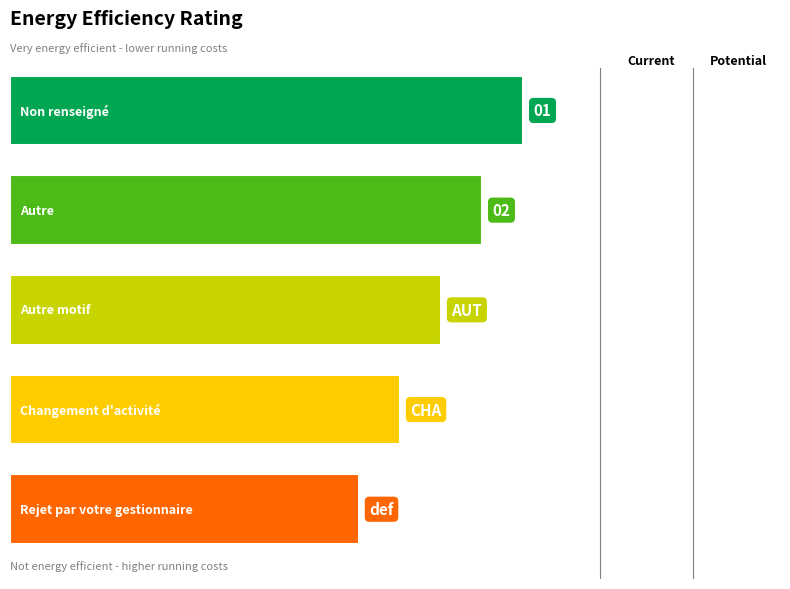

Are the bars horizontal?

Yes